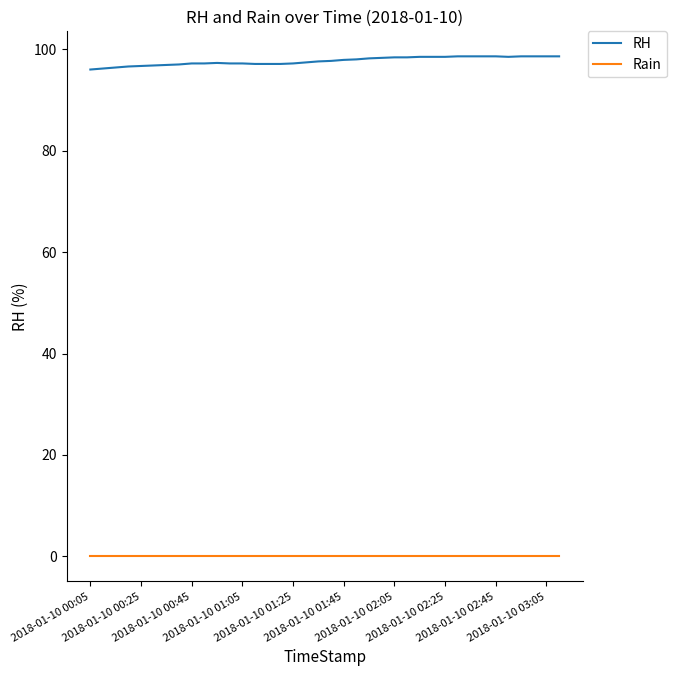

Which series has the largest range (max minus min)?

RH